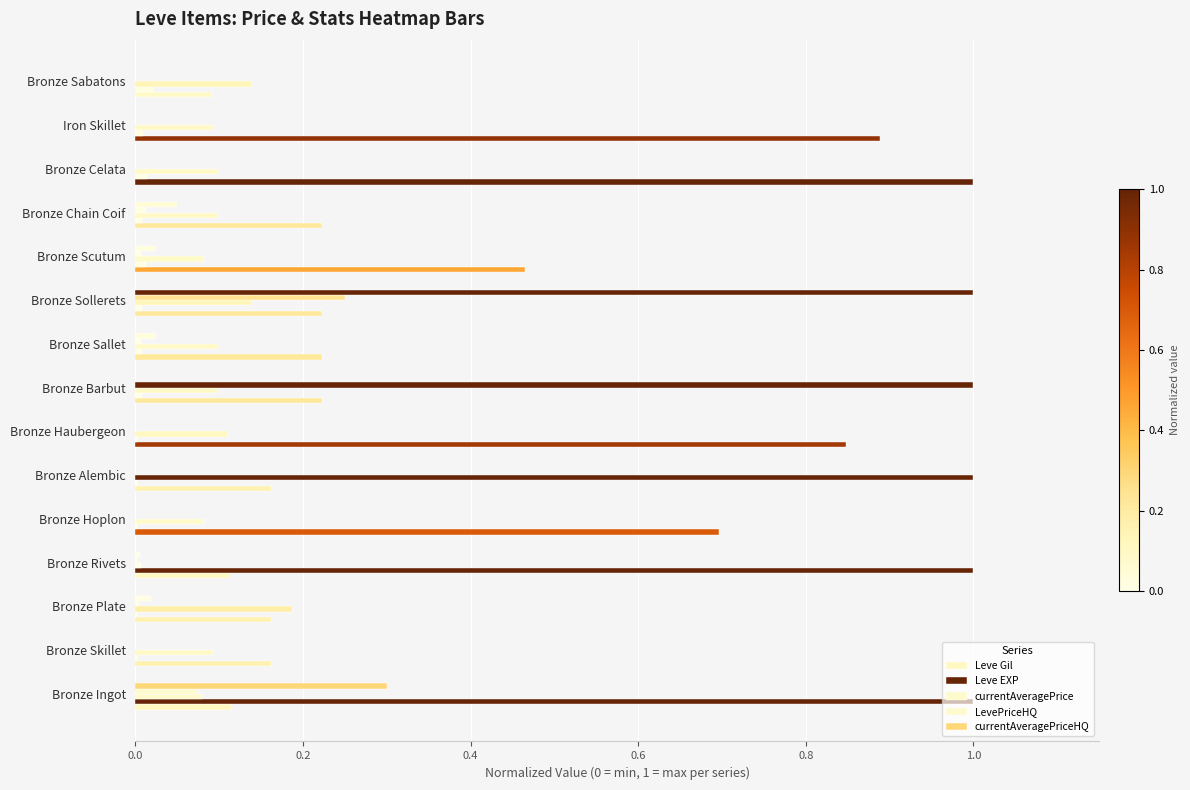

How many data points does each series have?

15